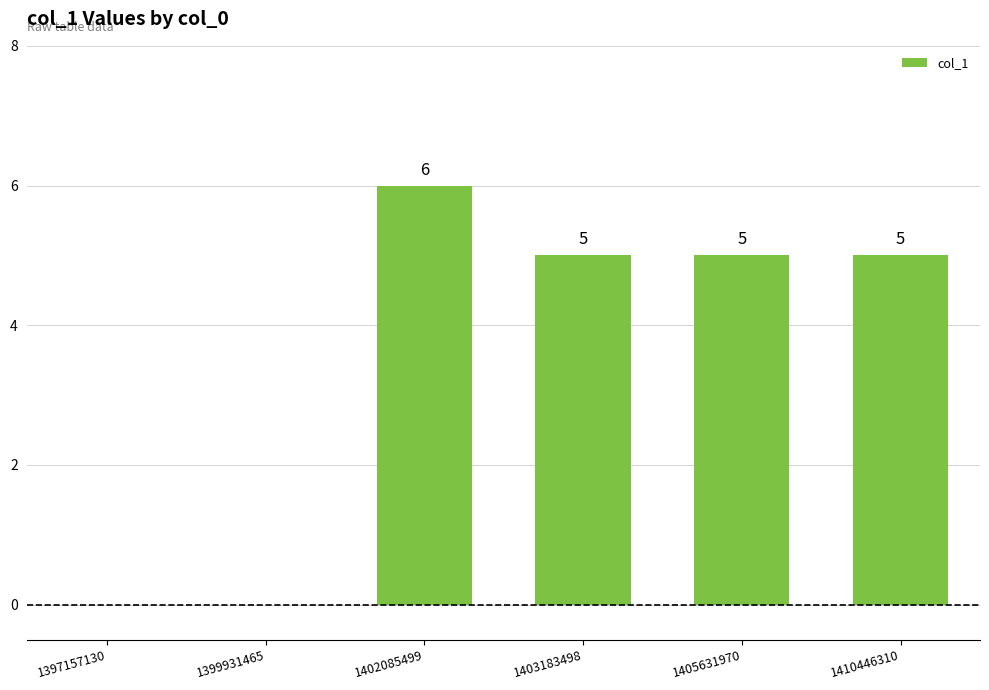

Where does the data first go above 5?

1402085499